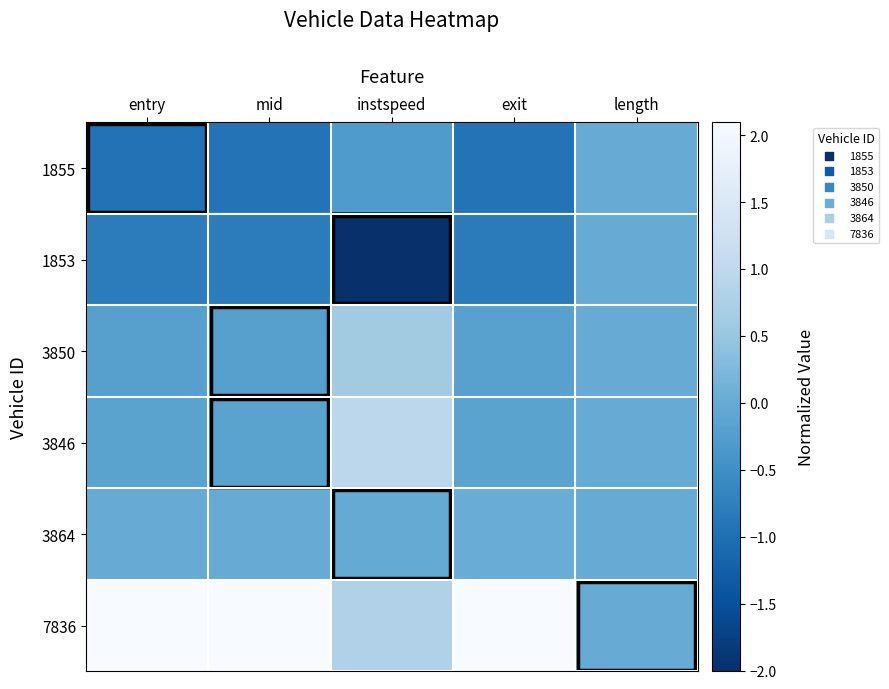

Which has a higher value, instspeed or mid?

instspeed